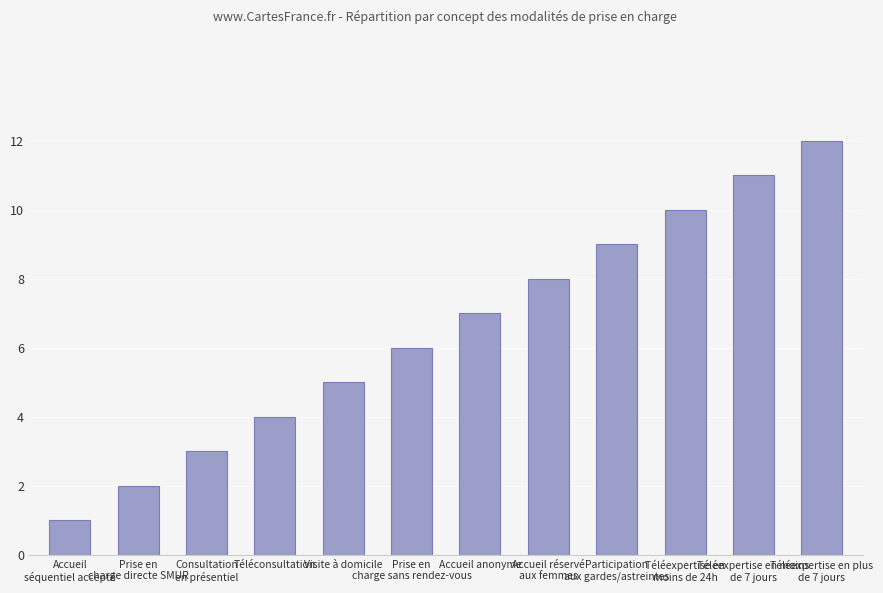

Reading left to right, transcribe all the data shown in this chart.

Accueil
séquentiel accepté=1	Prise en
charge directe SMUR=2	Consultation
en présentiel=3	Téléconsultation=4	Visite à domicile=5	Prise en
charge sans rendez-vous=6	Accueil anonyme=7	Accueil réservé
aux femmes=8	Participation
aux gardes/astreintes=9	Téléexpertise en
moins de 24h=10	Téléexpertise en moins
de 7 jours=11	Téléexpertise en plus
de 7 jours=12